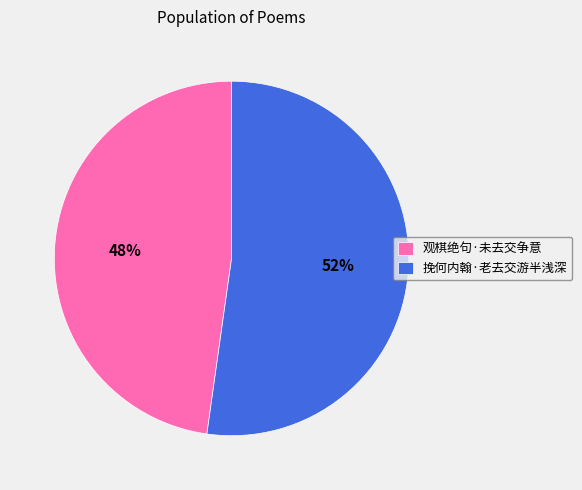

What is the ratio of the value at 观棋绝句·未去交争意 to the value at 挽何内翰·老去交游半浅深?

0.9